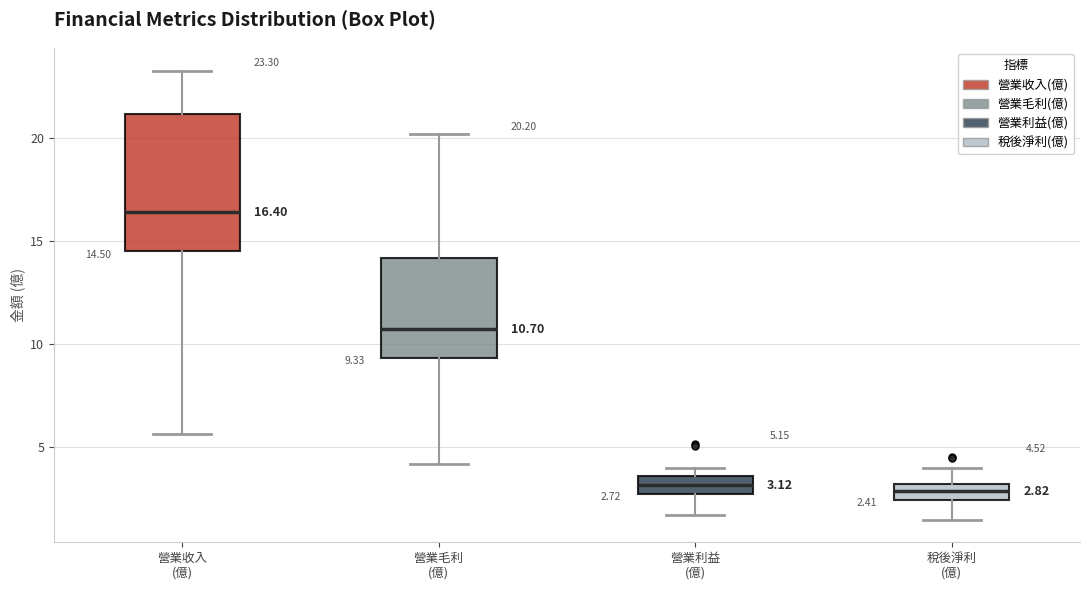

Which box is the tallest, from its lower edge to its upper edge?

營業收入 (億)